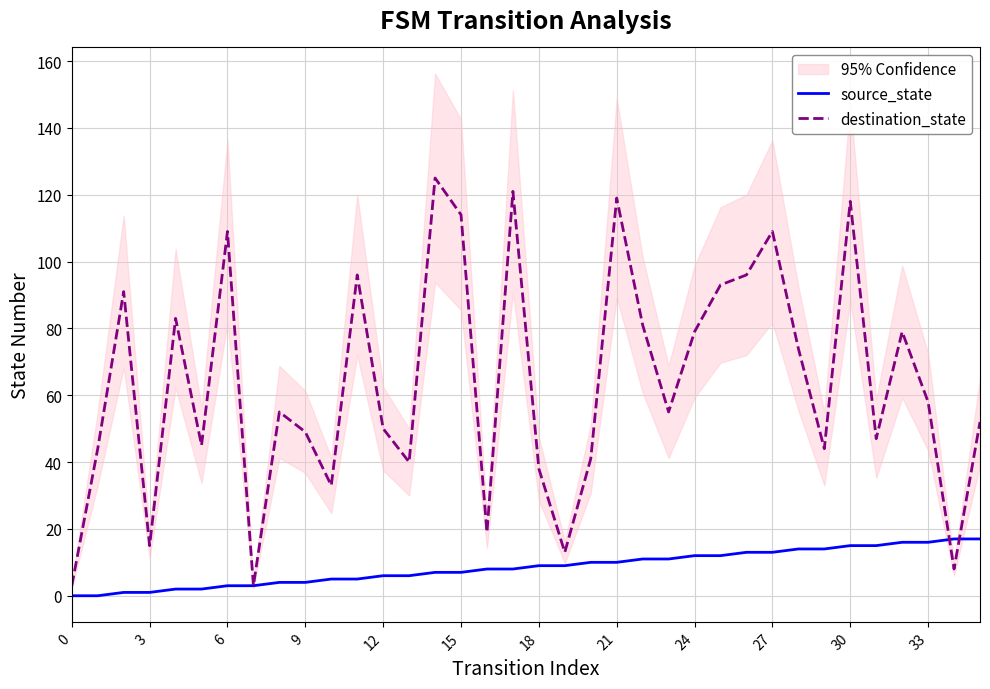

What is the spread (max minus min) of values at 28?

60